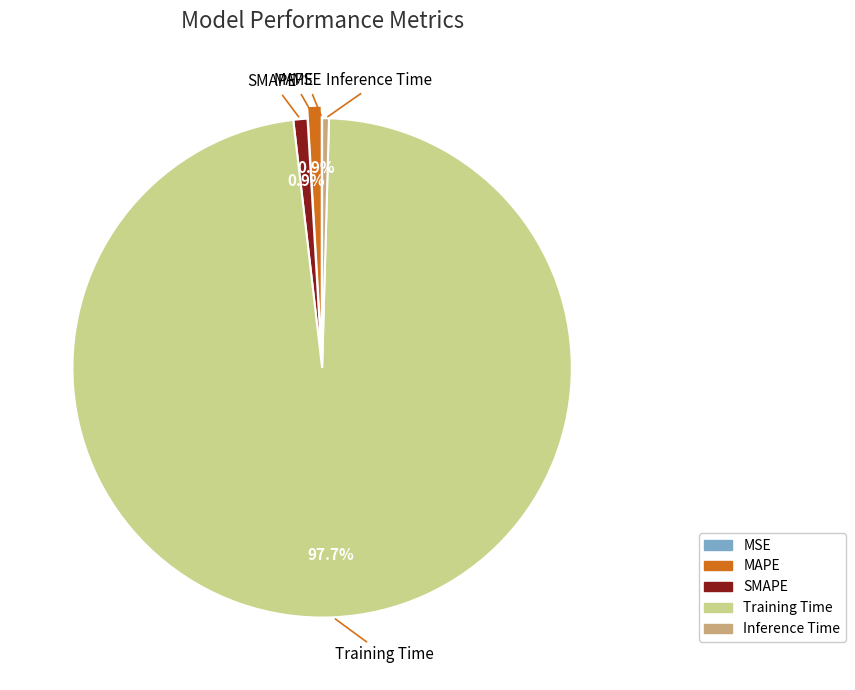

Combined, do Training Time and MAPE account for over 50%?

Yes